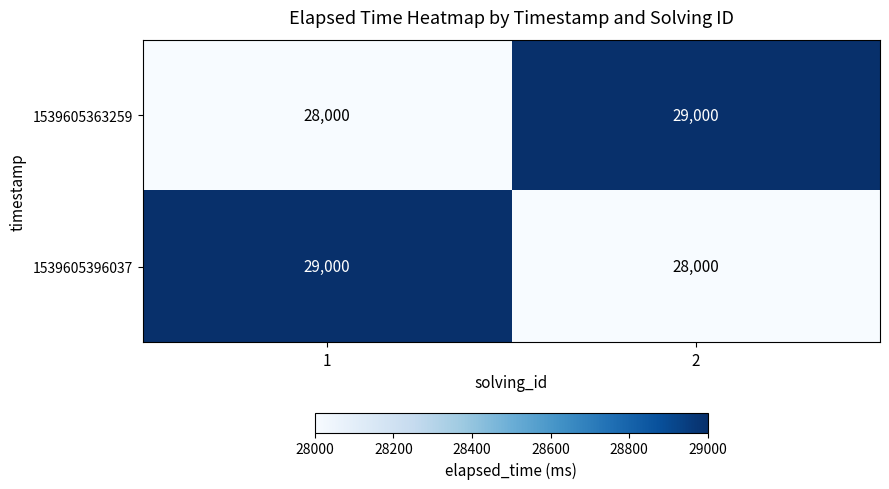

What is the spread (max minus min) of values at 1?

1000